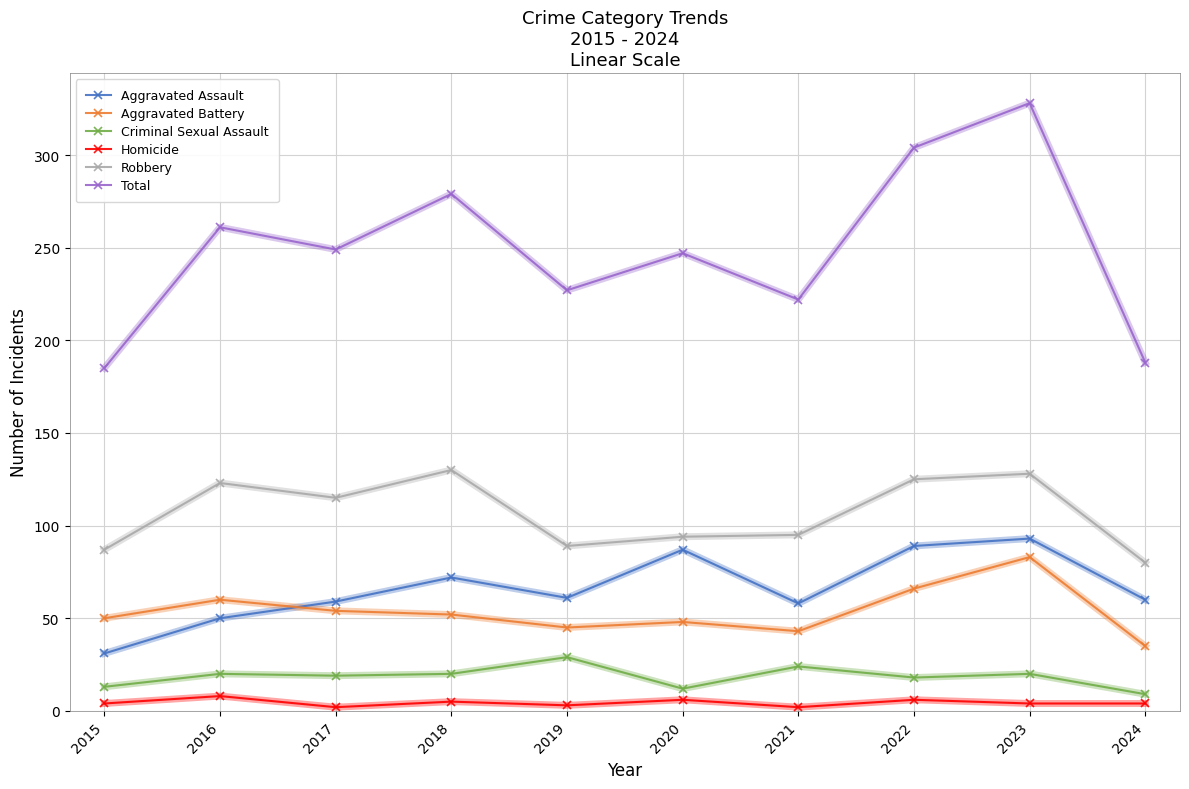

Is the value of Total at 2022 greater than the value of Homicide at 2023?

Yes